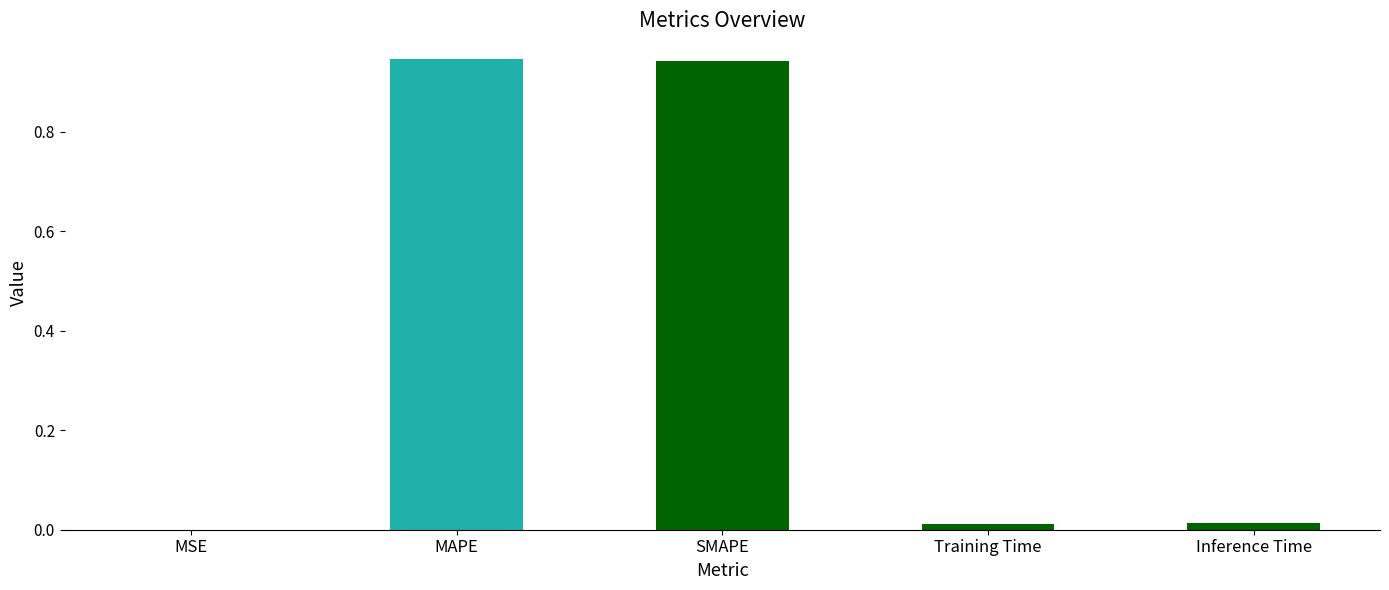

Which has a higher value, Training Time or SMAPE?

SMAPE